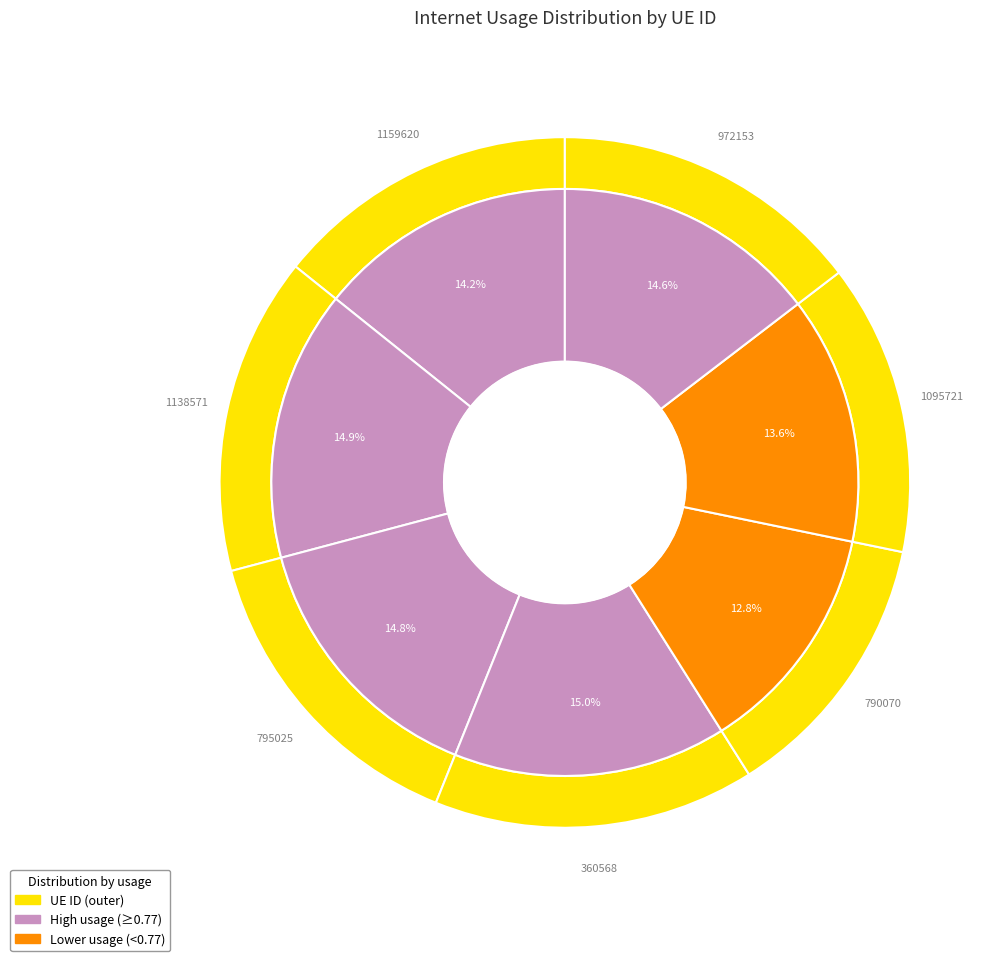

To the nearest percent, what is the difference between the 790070 and 795025 slice percentages?

2%